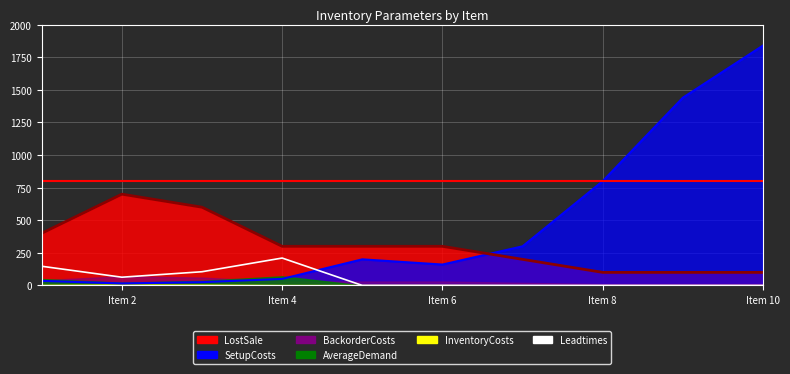

Is the value of AverageDemand_line at 7 greater than the value of LostSale_line at Item 2?

No